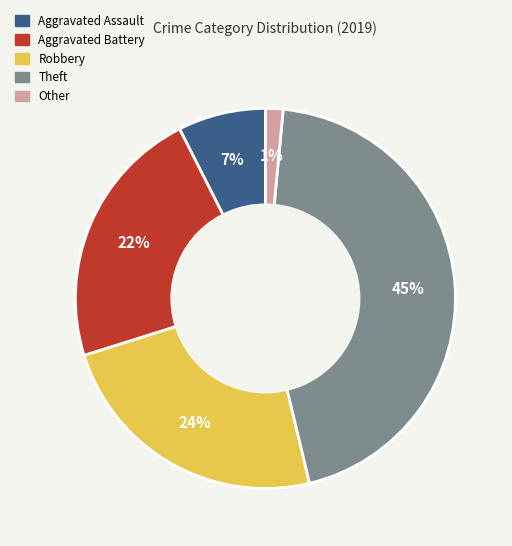

What is the largest slice in the pie chart?

Theft